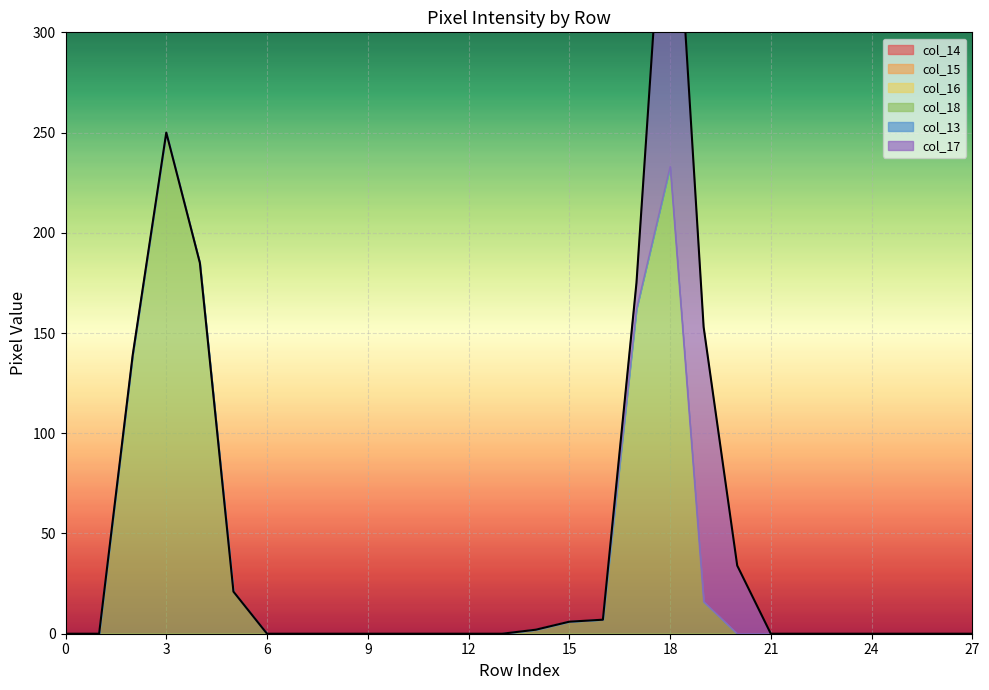

Reading left to right, transcribe all the data shown in this chart.

col_14: 0	0	0	0	0	0	0	0	0	0	0	0	0	0	0	0	0	0	0	0	0	0	0	0	0	0	0	0
col_15: 0	0	0	0	0	0	0	0	0	0	0	0	0	0	0	0	0	0	0	0	0	0	0	0	0	0	0	0
col_16: 0	0	0	0	0	0	0	0	0	0	0	0	0	0	0	0	0	0	0	0	0	0	0	0	0	0	0	0
col_18: 0	0	139	250	185	21	0	0	0	0	0	0	0	0	2	6	7	162	233	16	0	0	0	0	0	0	0	0
col_13: 0	0	0	0	0	0	0	0	0	0	0	0	0	0	0	0	0	0	0	0	0	0	0	0	0	0	0	0
col_17: 0	0	0	0	0	0	0	0	0	0	0	0	0	0	0	0	0	13	191	137	34	0	0	0	0	0	0	0